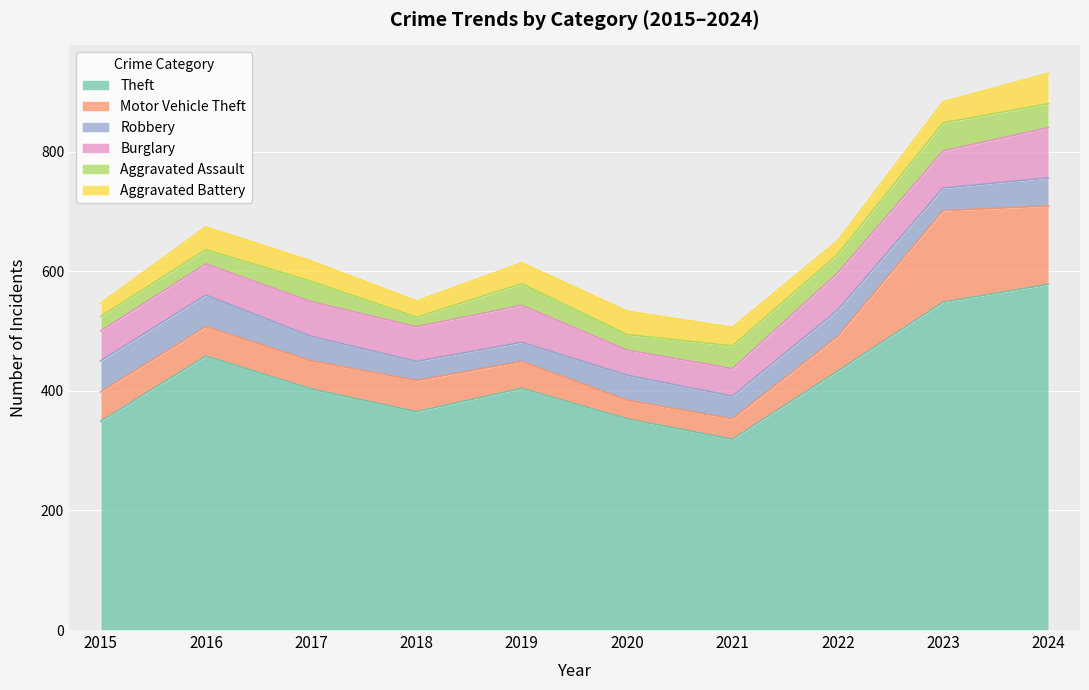

What is the value of the Aggravated Assault point at the 2nd from the left?

24